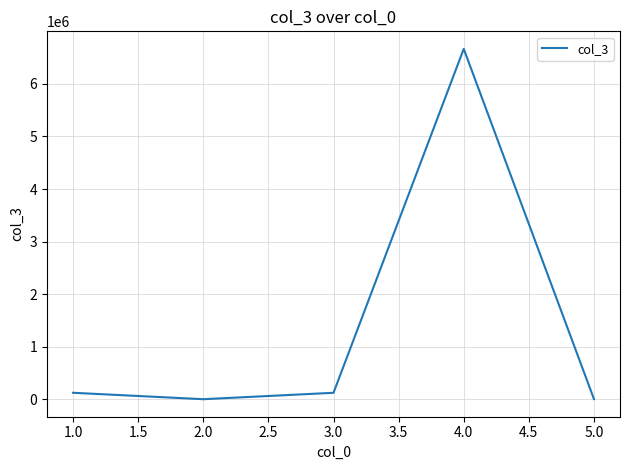

Which category has the highest value across all series?

4.0